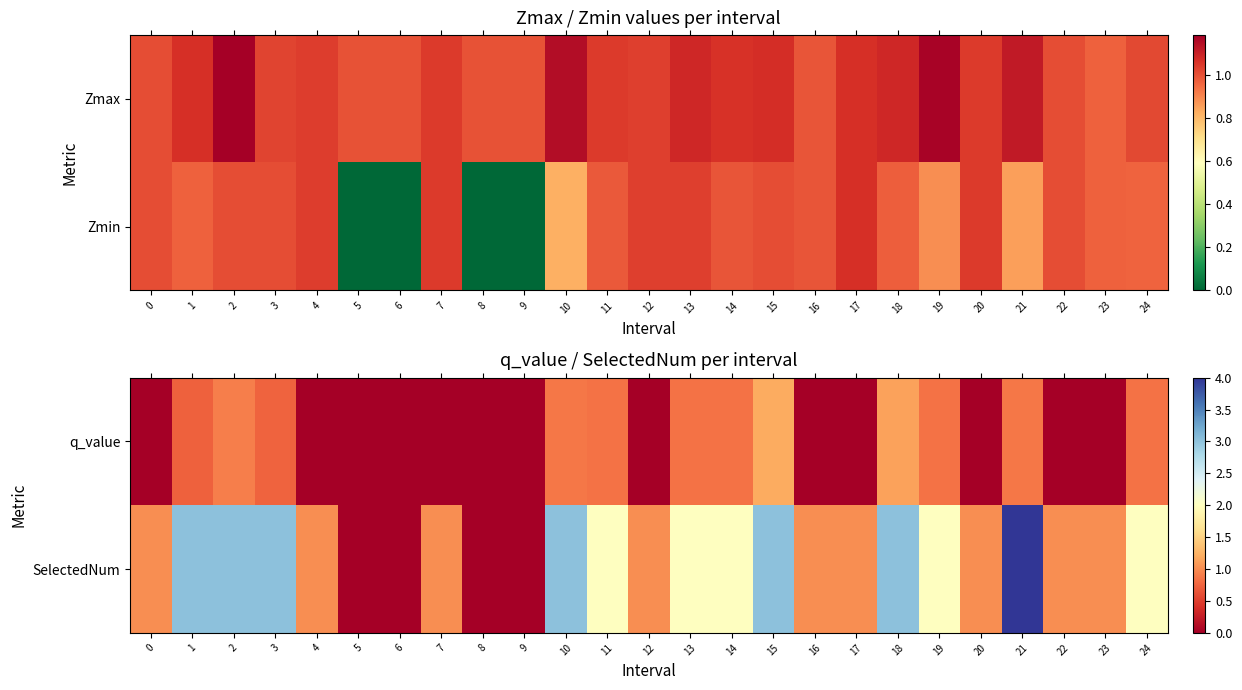

Is it true that SelectedNum equals 1.0 at 4?

True